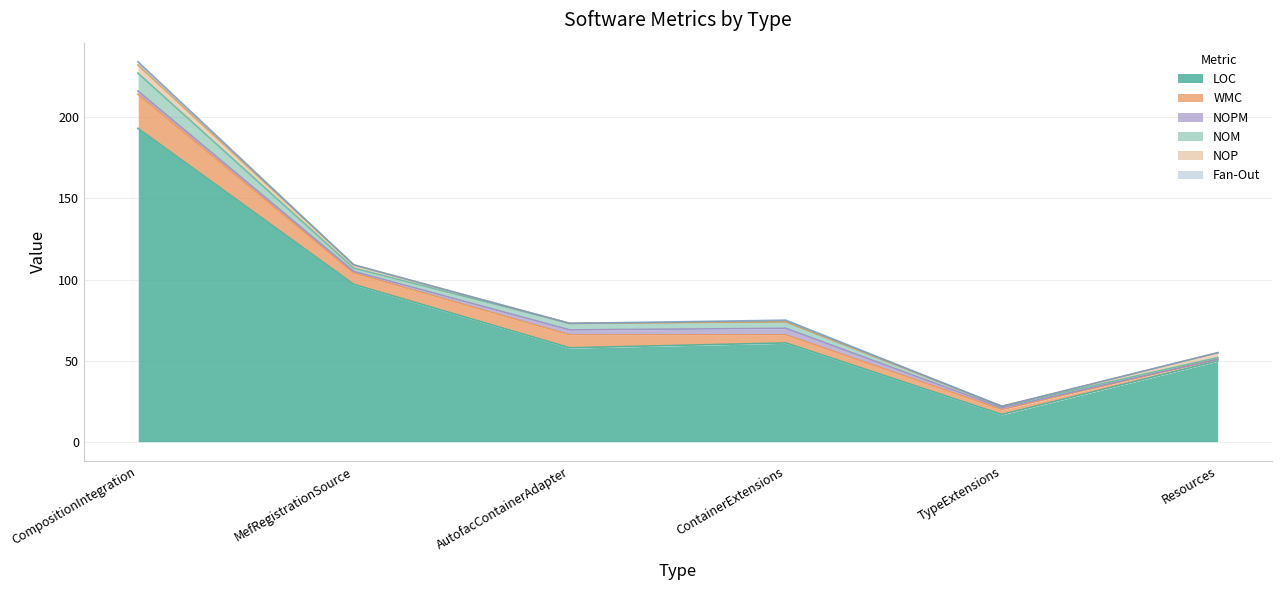

Where is the first local maximum for WMC?

AutofacContainerAdapter